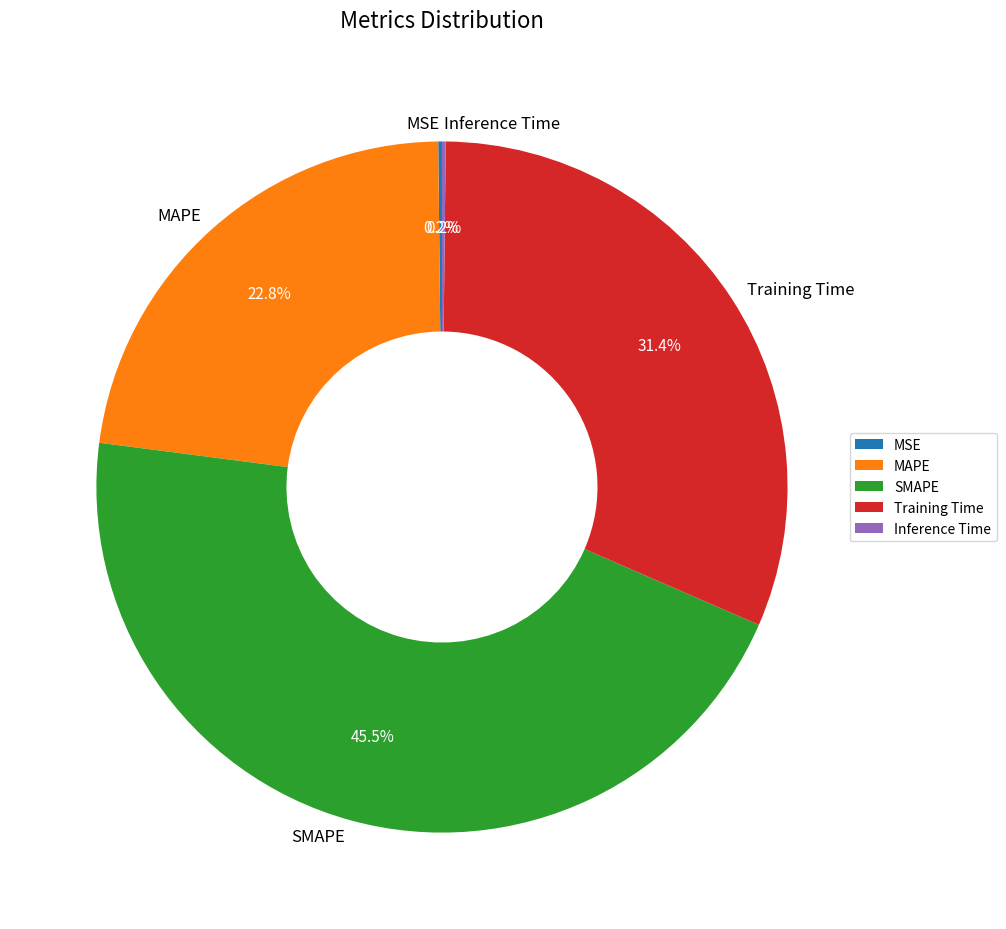

Is there any slice that represents more than half of the pie?

No